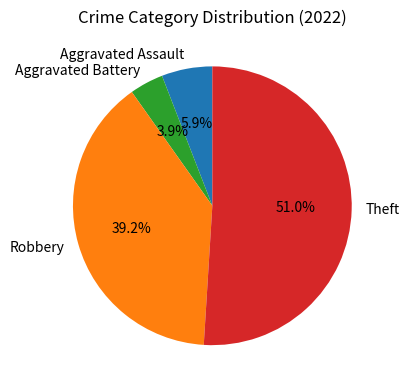

True or false: Aggravated Battery accounts for 4% of the total.

True